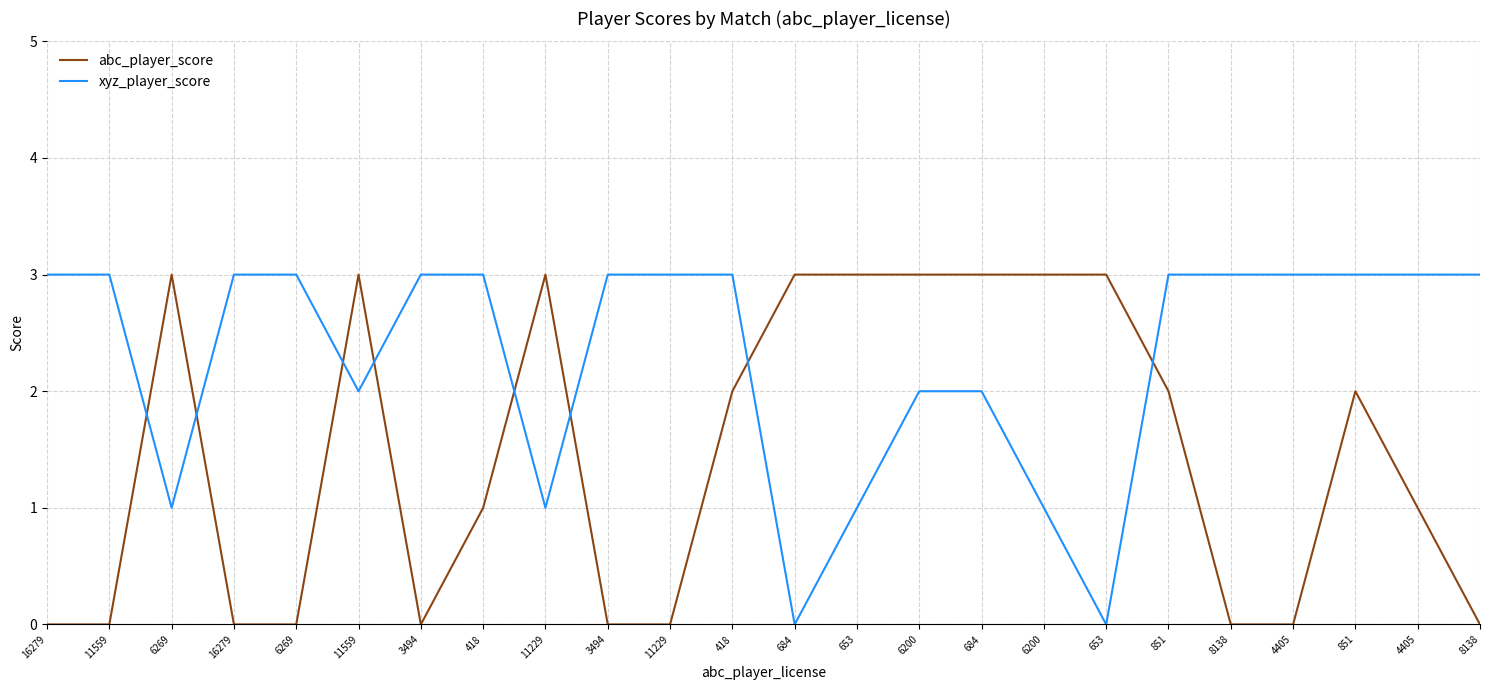

Which series ends up on top after the final intersection of abc_player_score and xyz_player_score?

xyz_player_score